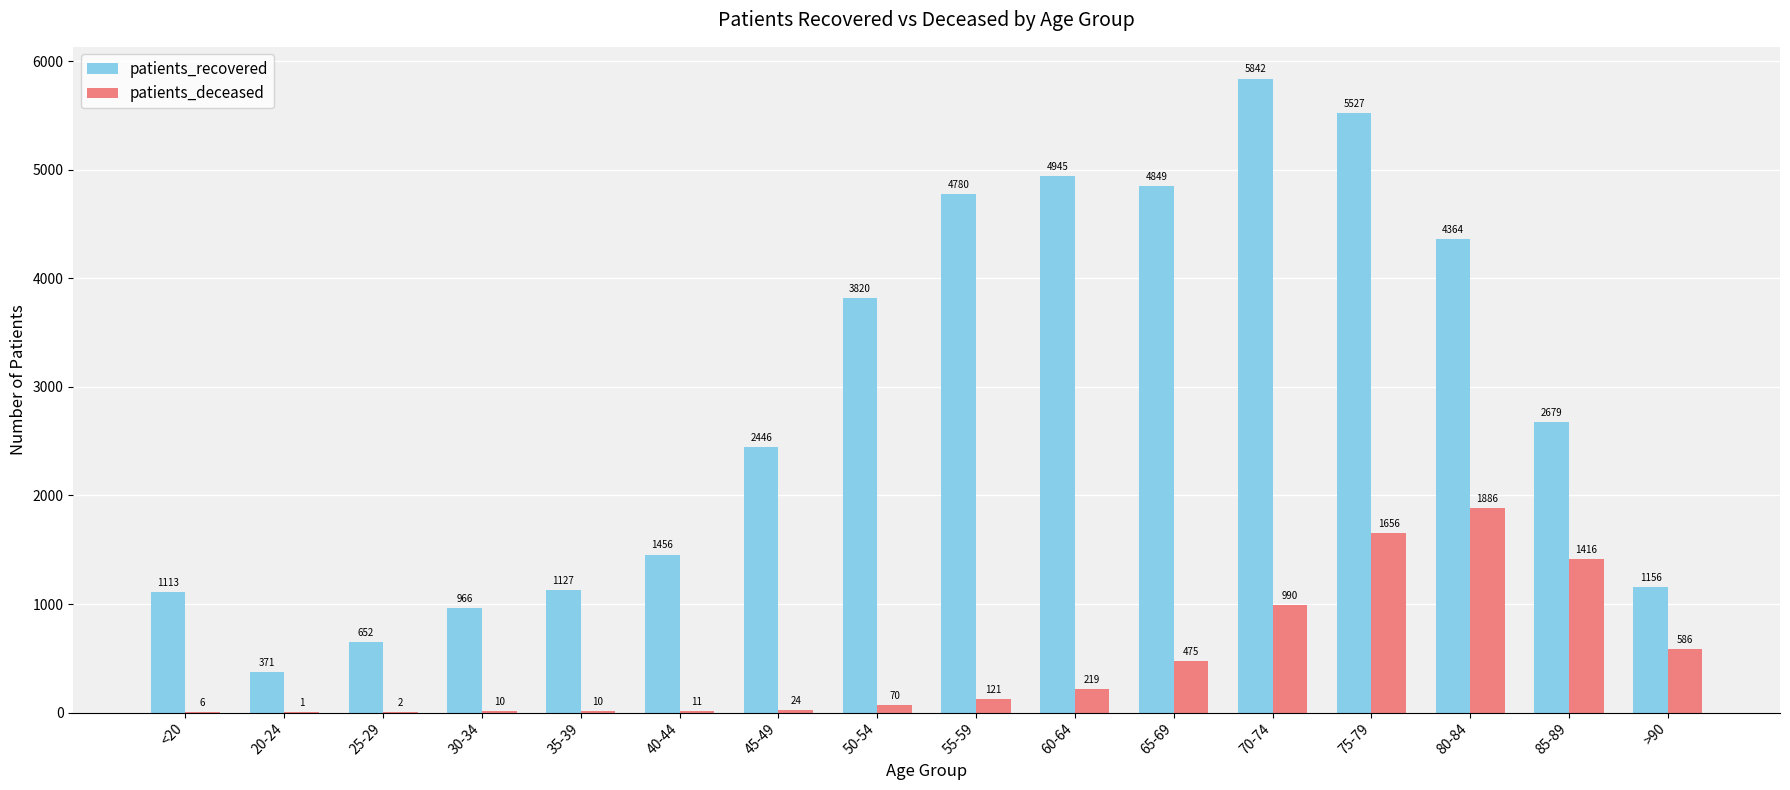

The value of patients_deceased at 45-49 is 24. True or false?

True